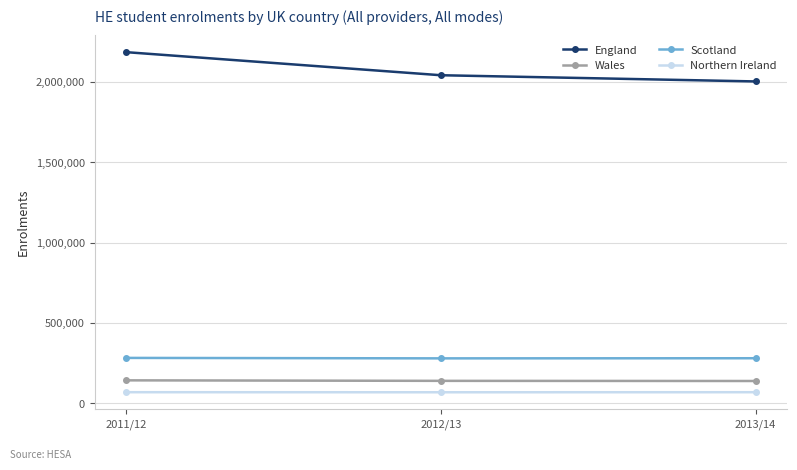

How many values in the Scotland series are below 279495?

1